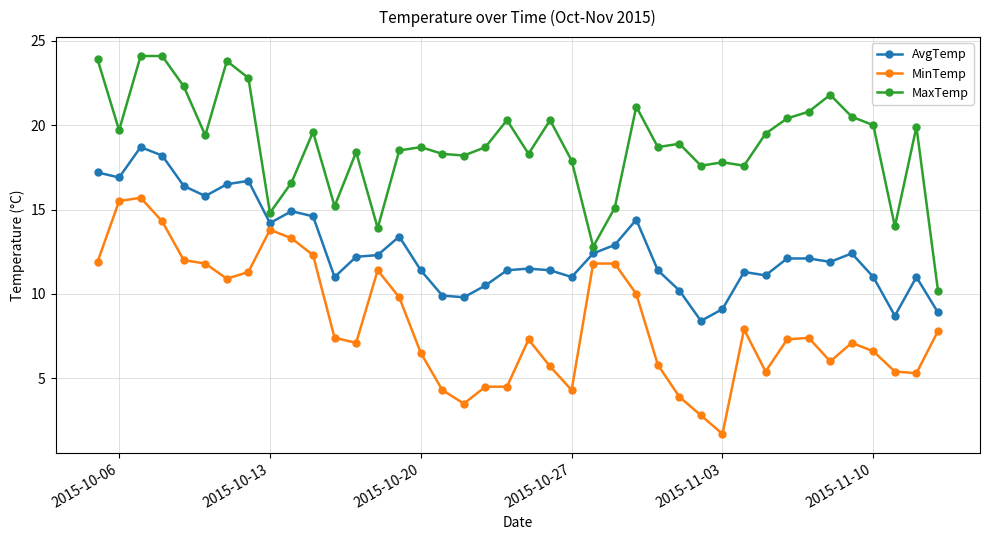

Does the chart display data point markers on the line(s)?

Yes